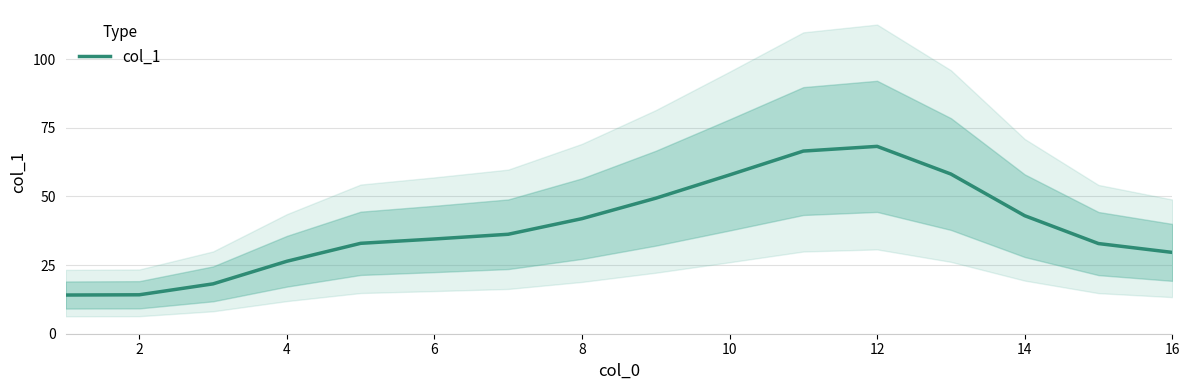

What is the highest value of the col_1 series?

68.3